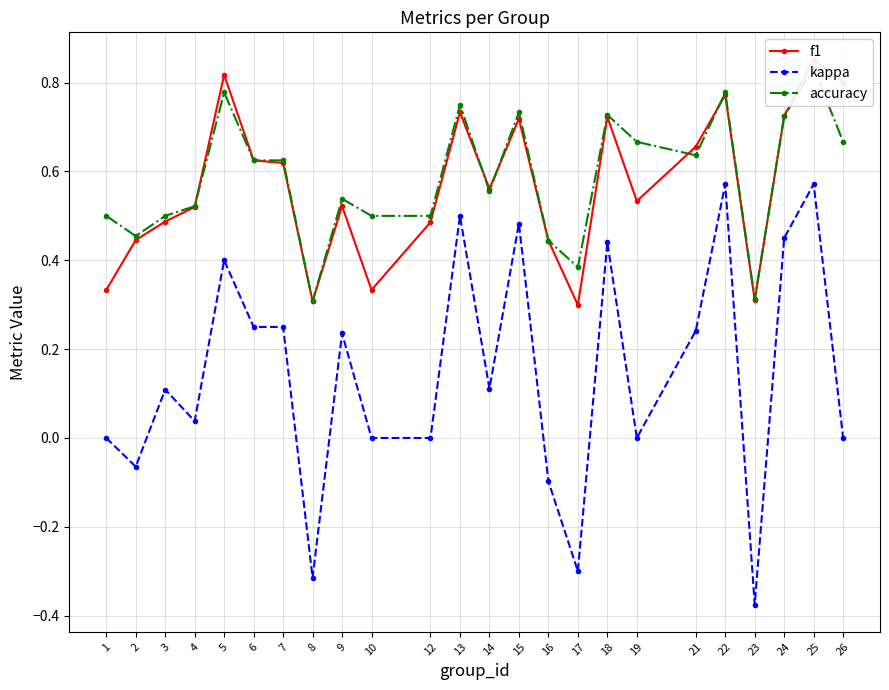

What value does the accuracy series have at 14?

0.6